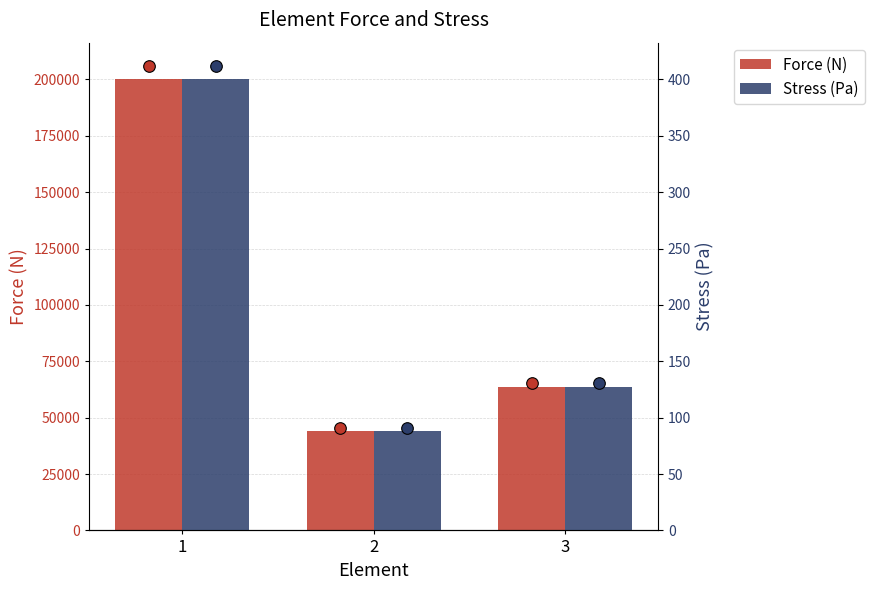

Which series has the largest total across all categories?

Force (N)